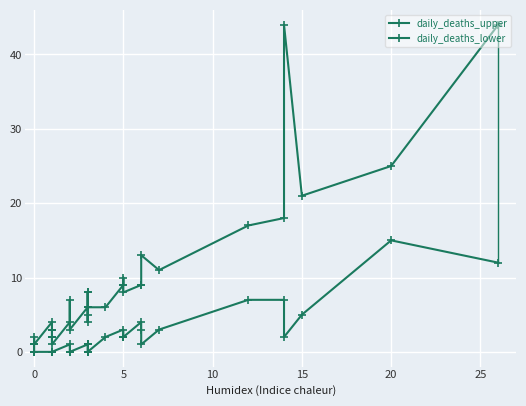

True or false: daily_deaths_lower and daily_deaths_upper cross at least once.

False